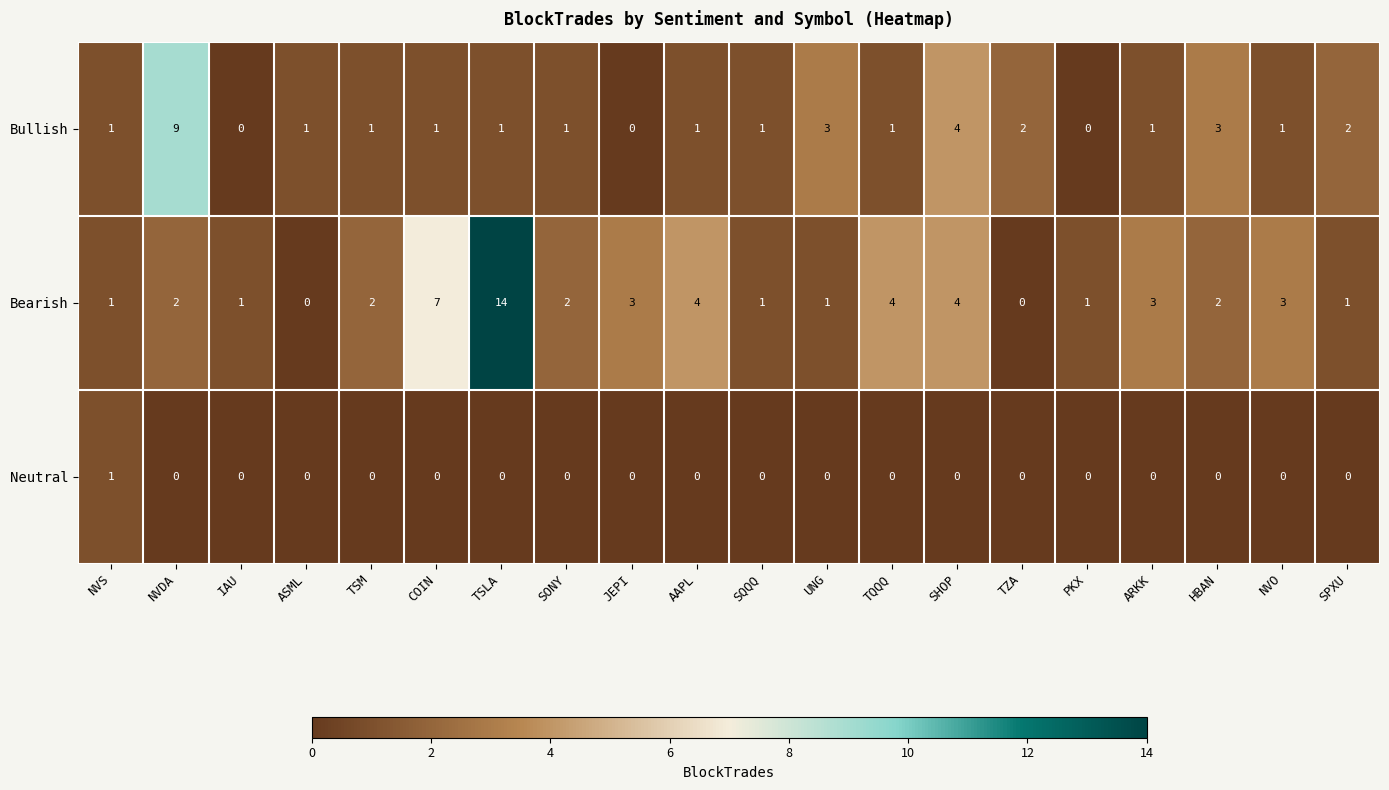

List the series in order of their peak value, lowest first.

Neutral, Bullish, Bearish